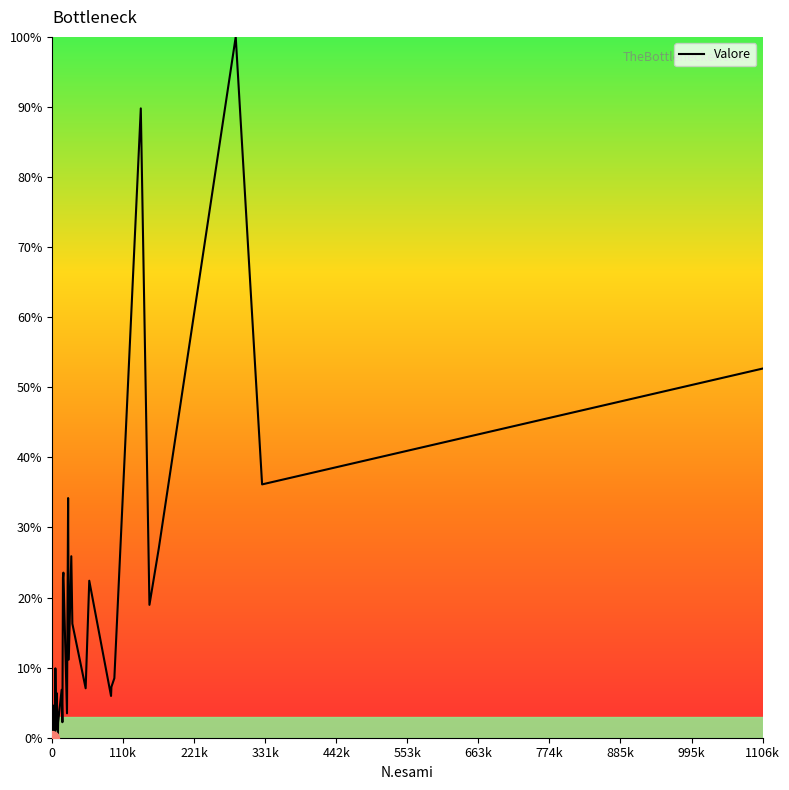

What is the greatest value displayed?

100.0